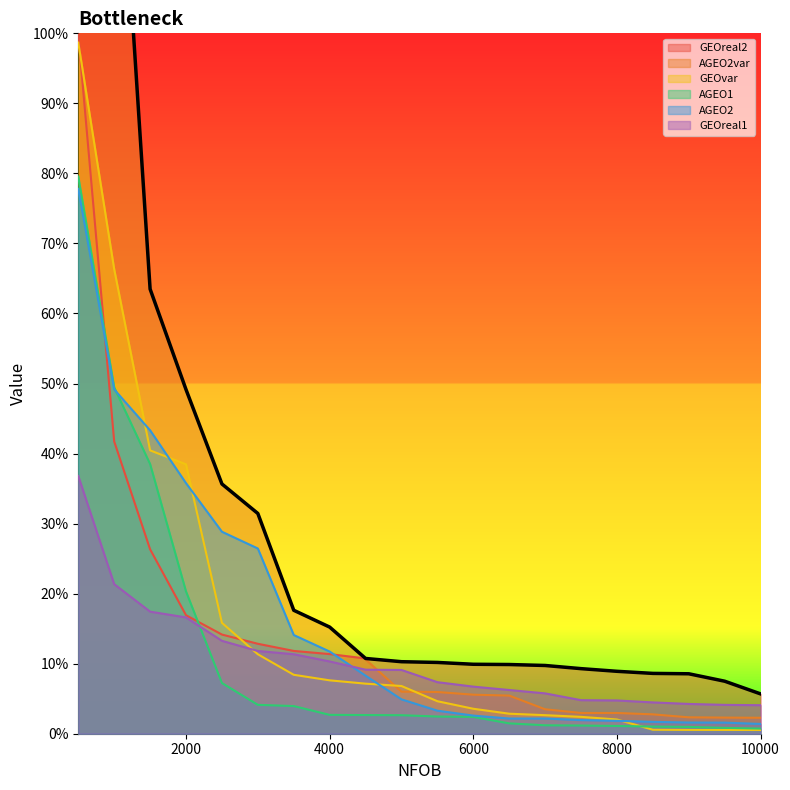

The value of AGEO1 at 6500 is 0.0. True or false?

True